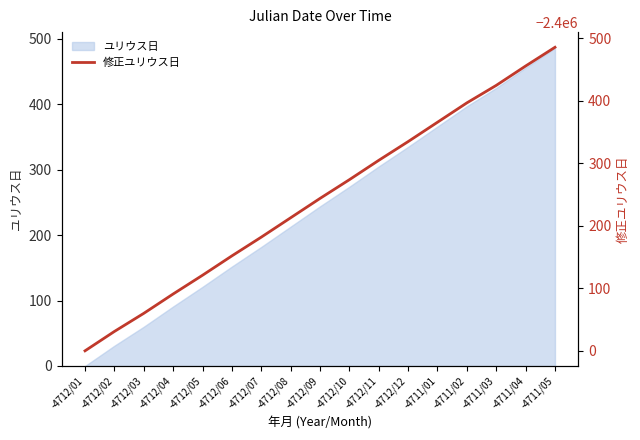

How many categories are shown in the chart?

17